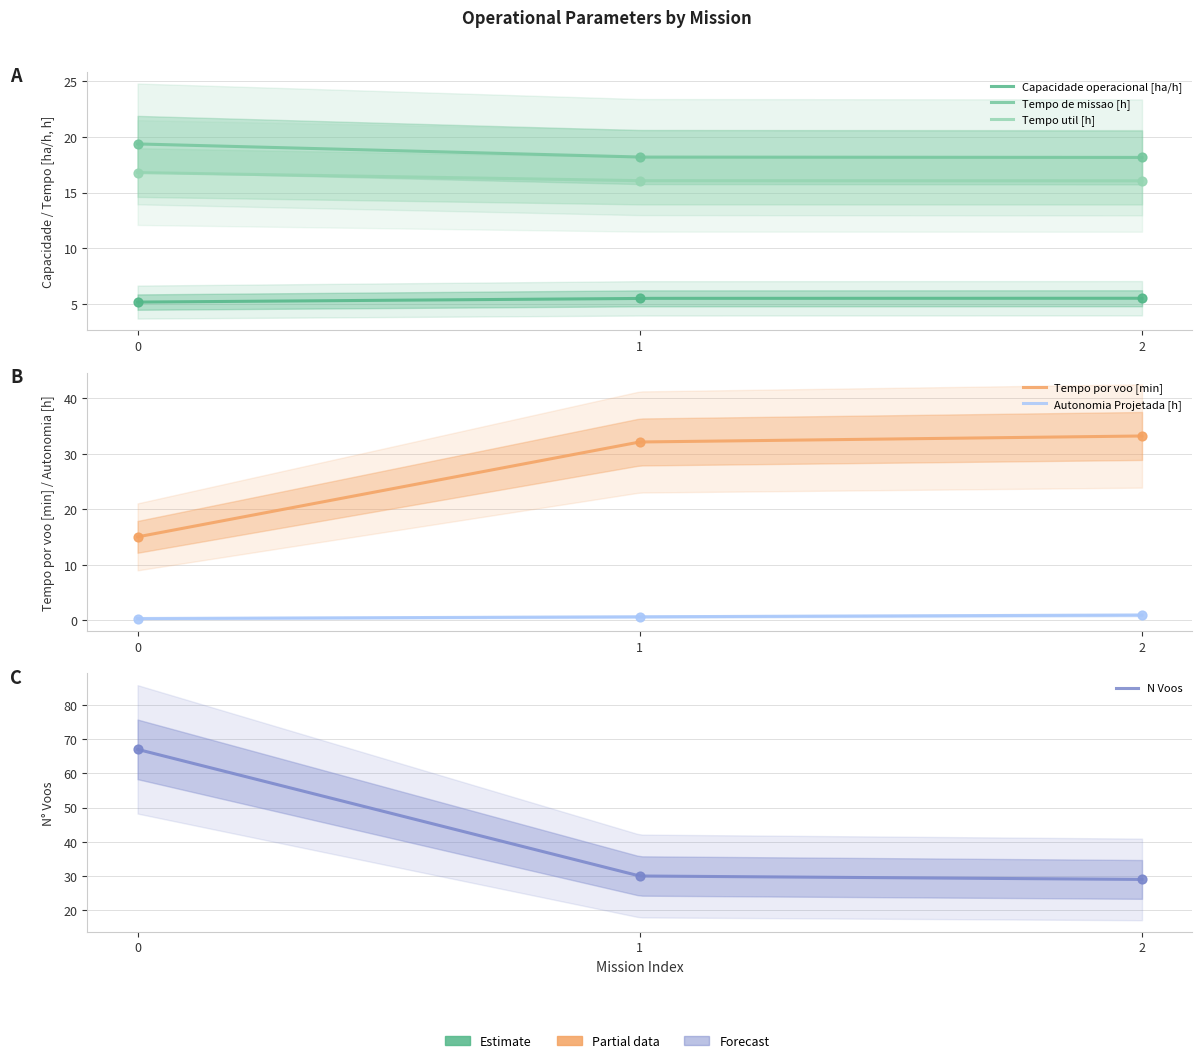

Which series contains the highest Y value?

N Voos